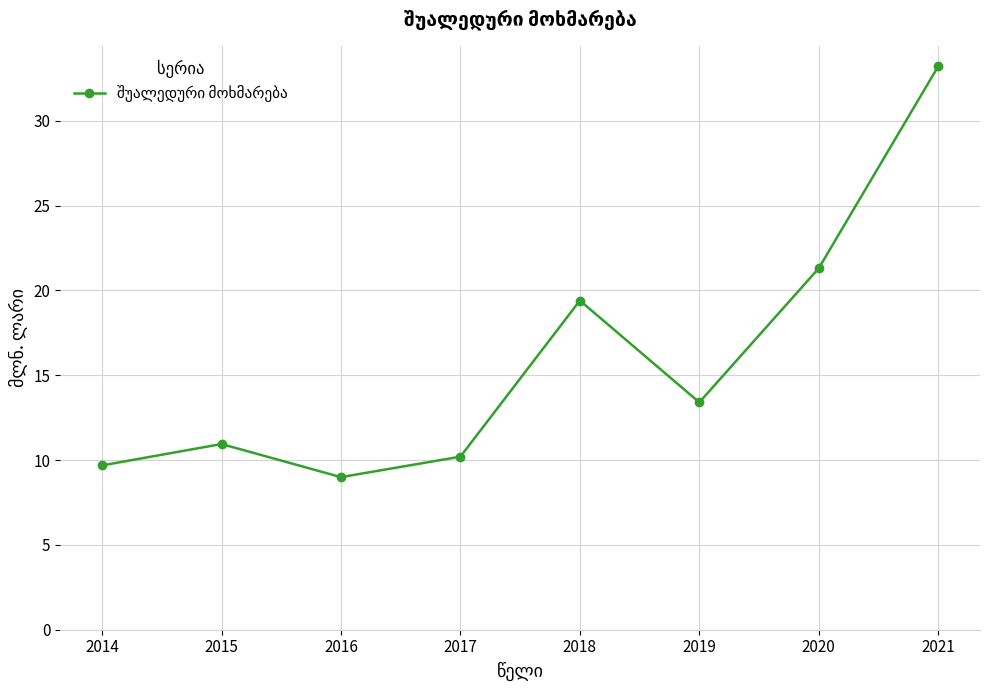

Does the chart have visible grid lines?

Yes